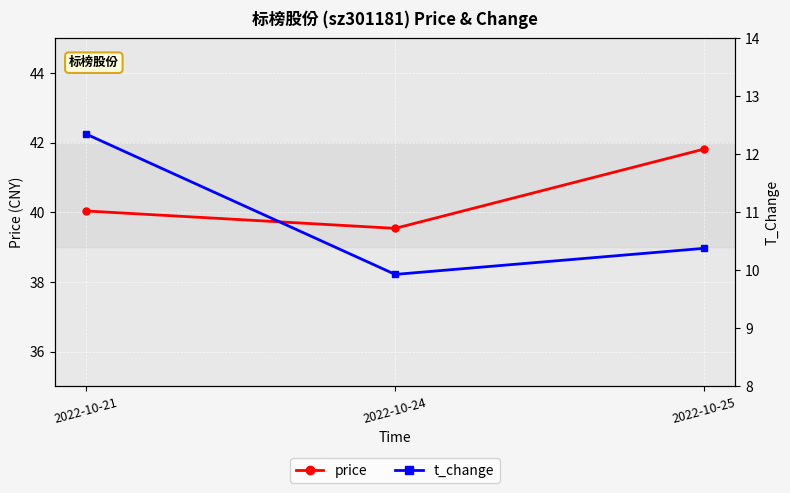

What is the sum of all t_change values?

32.7